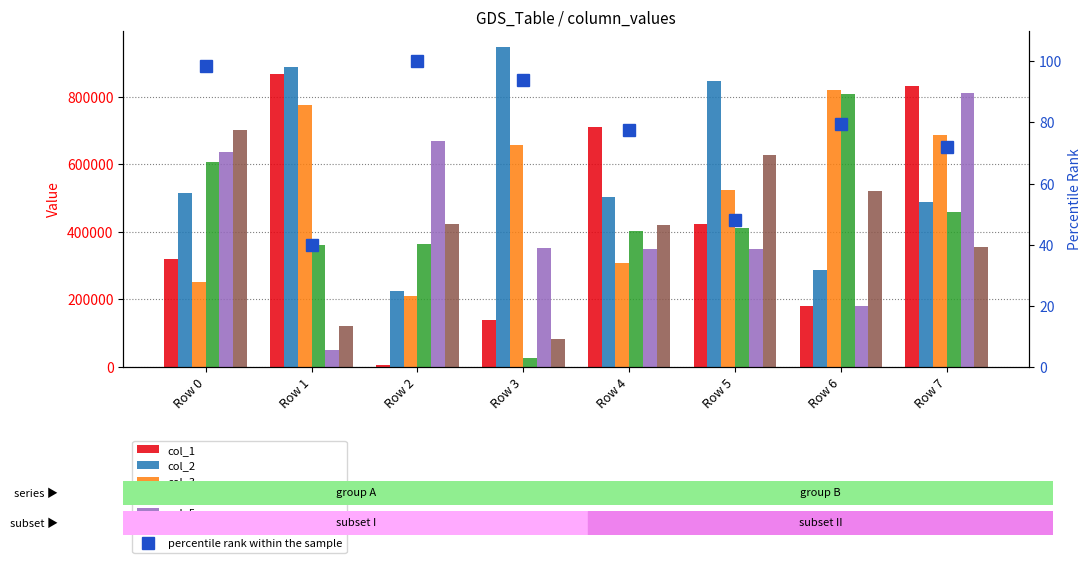

What is the difference between the second highest and minimum values in the col_6 series?

546323